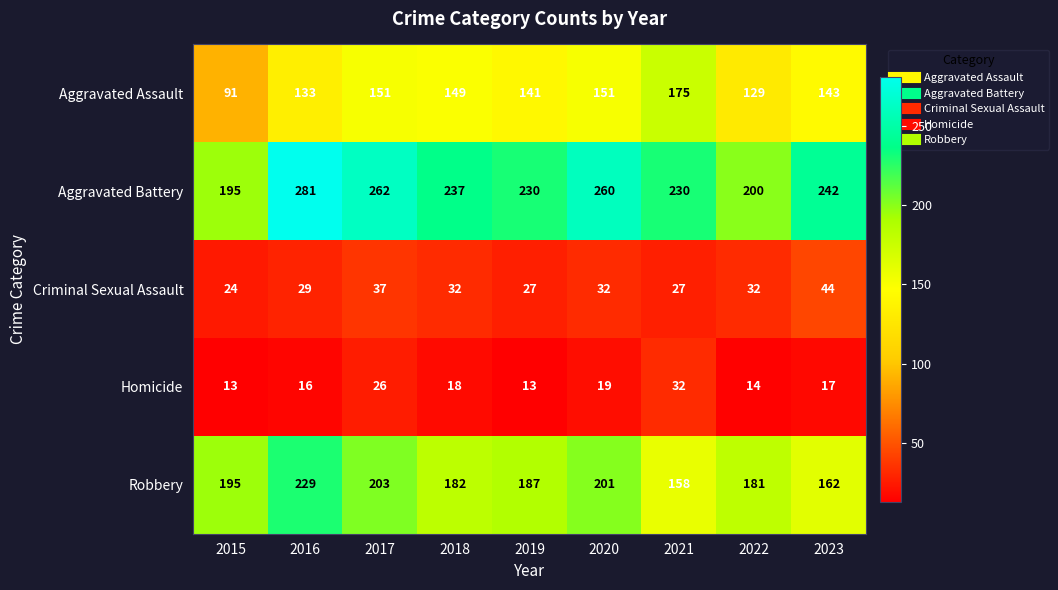

At which category is the sum across all series the highest?

2016